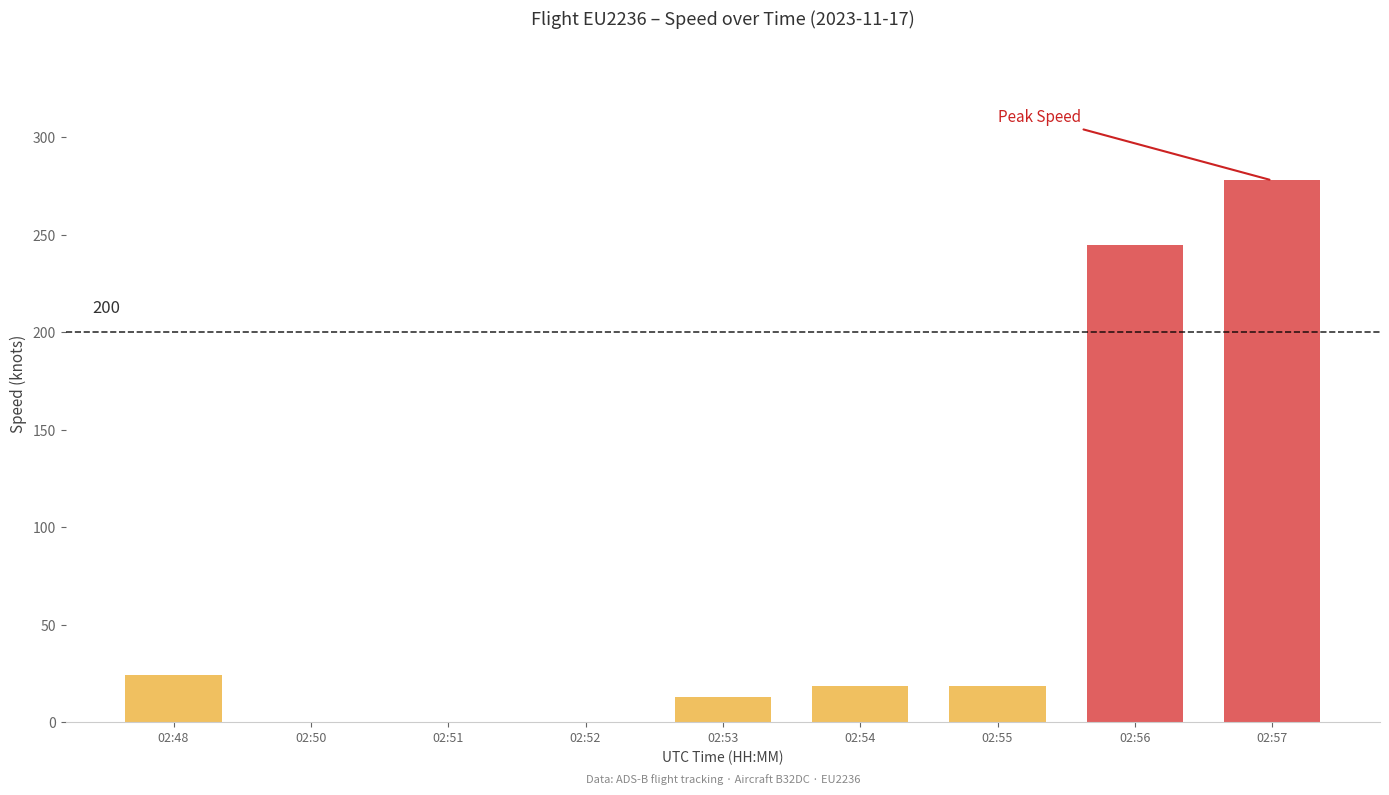

Reading left to right, transcribe all the data shown in this chart.

24.1	0.0	0.0	0.0	13.0	18.5	18.5	244.5	277.8